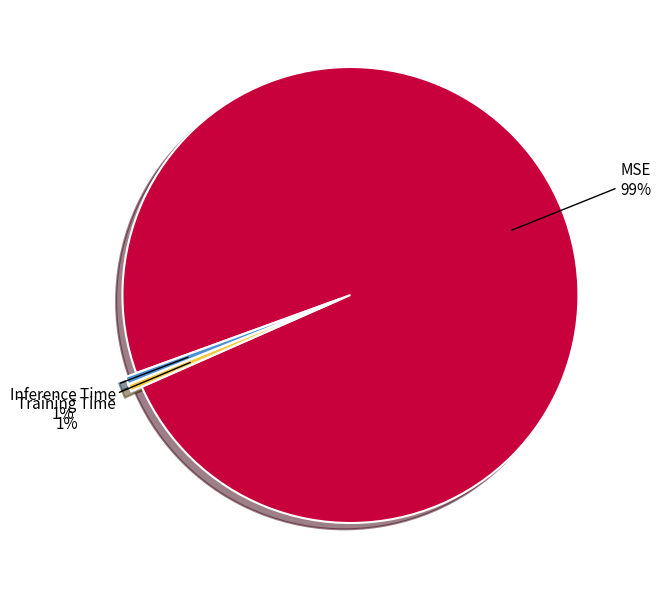

Which slice is the largest?

MSE